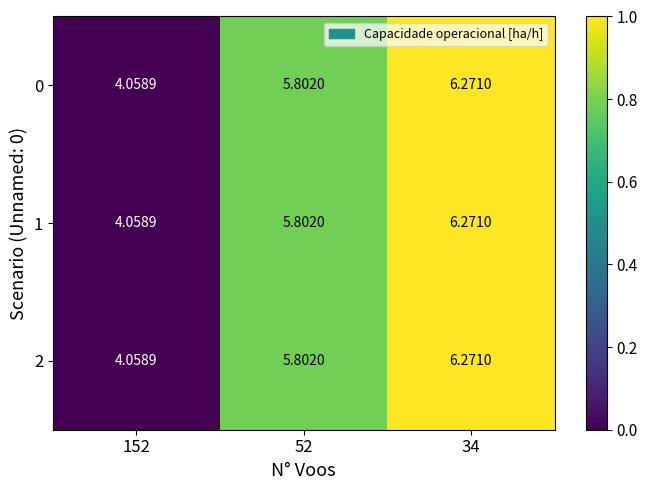

Is the value of 1 at 52 greater than the value of 2 at 34?

No